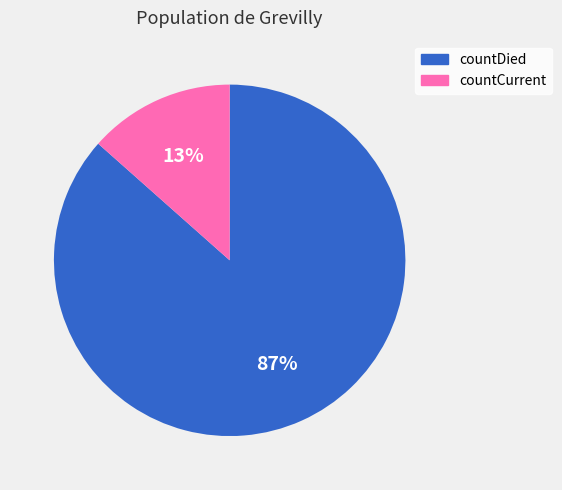

Do countCurrent and countDied together represent more than half of the pie?

Yes